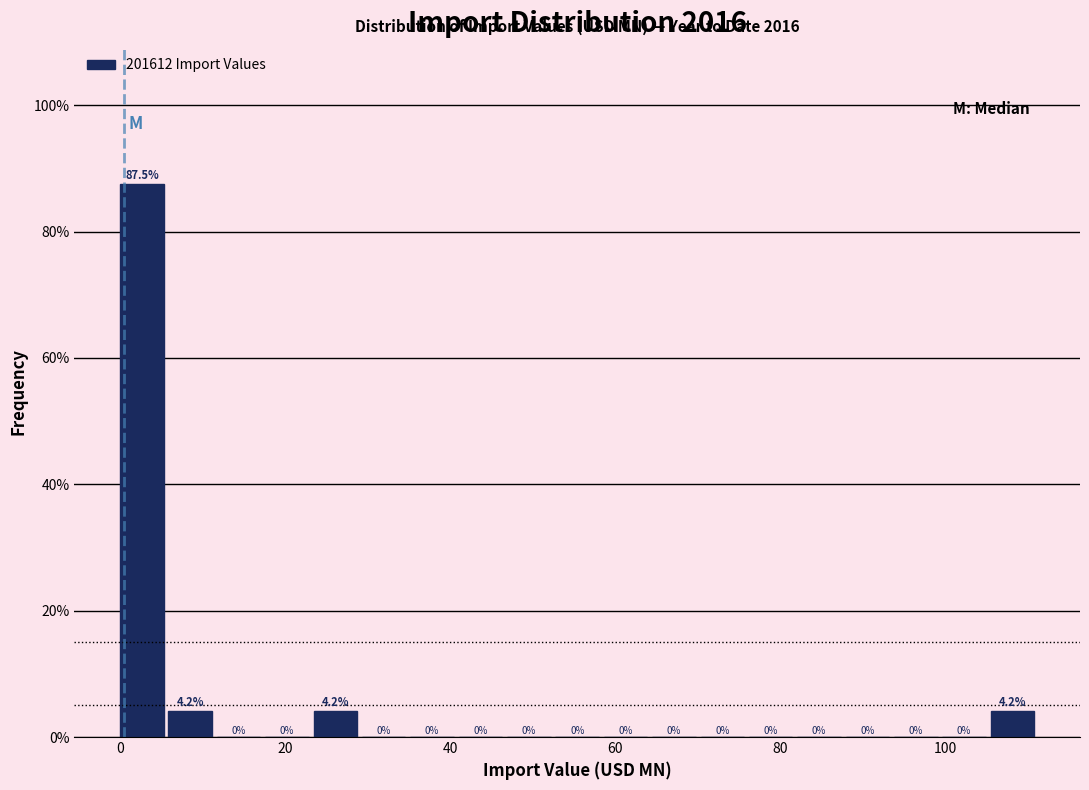

Read against the x-axis, roughly where is the centre of the tallest bar?

2